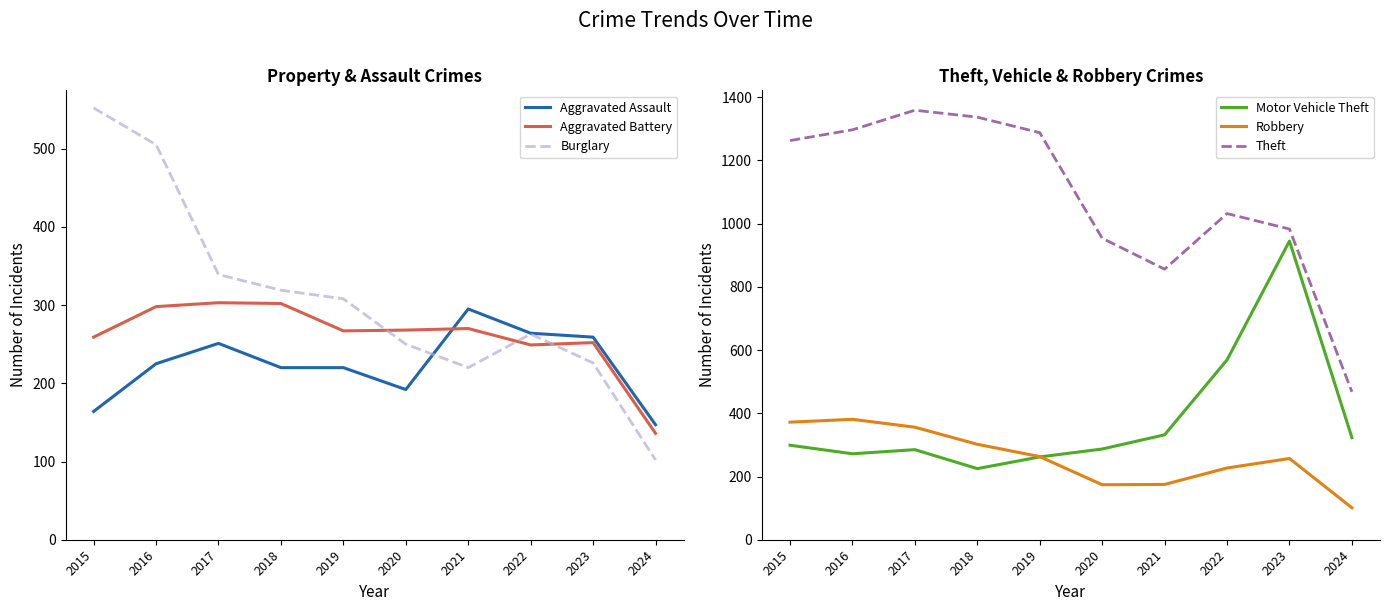

At which category is the sum across all series the highest?

2016